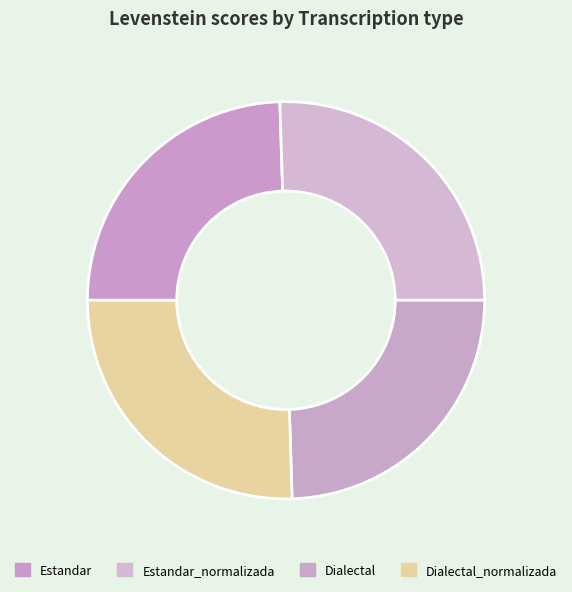

What is the ratio of the value at Dialectal_normalizada to the value at Dialectal?

1.0